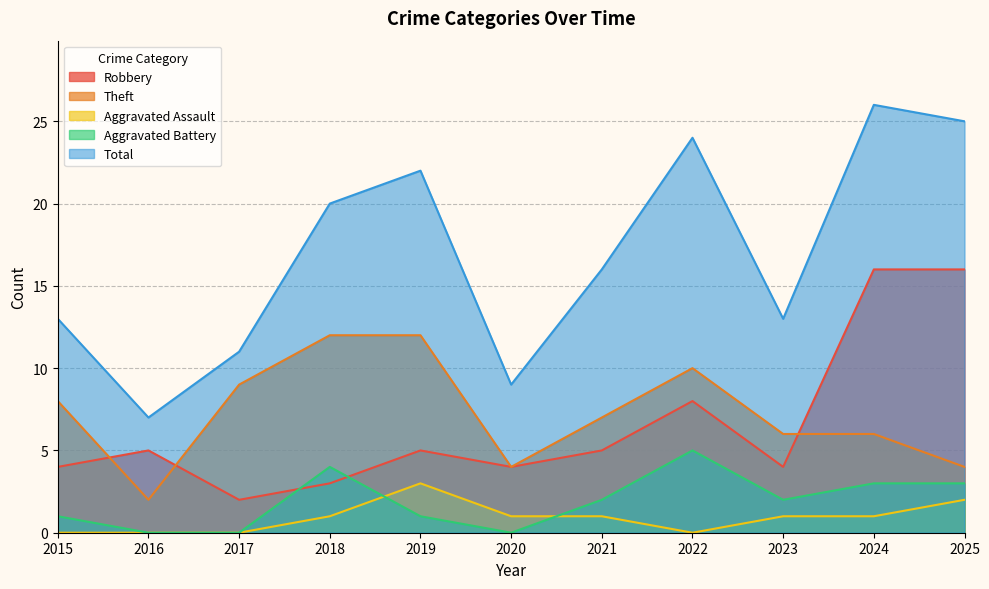

What is the difference between the maximum and minimum values in the Total series?

19